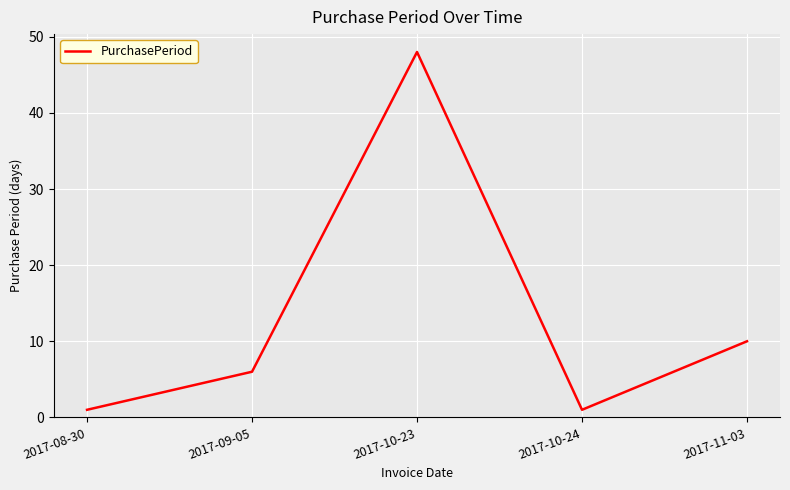

What is the difference between the maximum and minimum values?

47